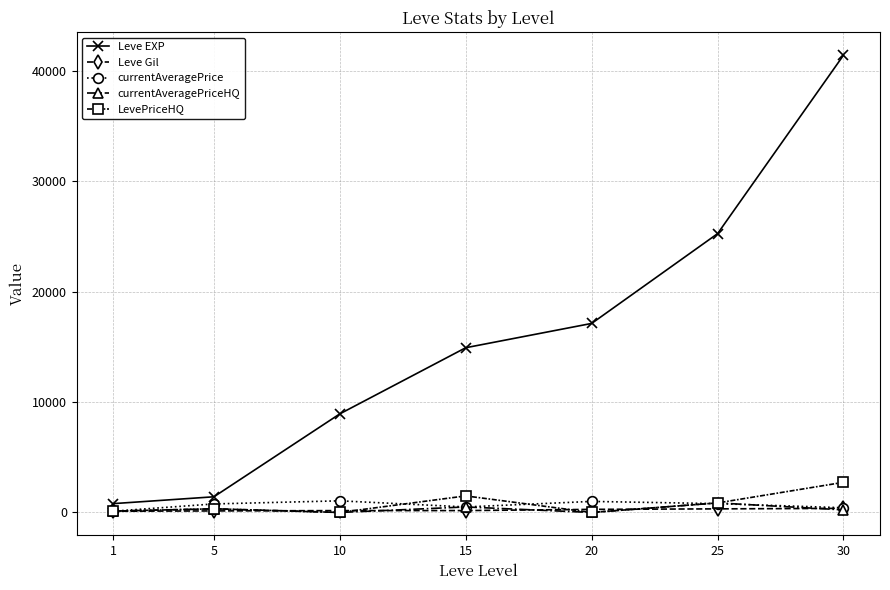

In currentAveragePrice, how many points are higher than both neighbors (excluding endpoints)?

2